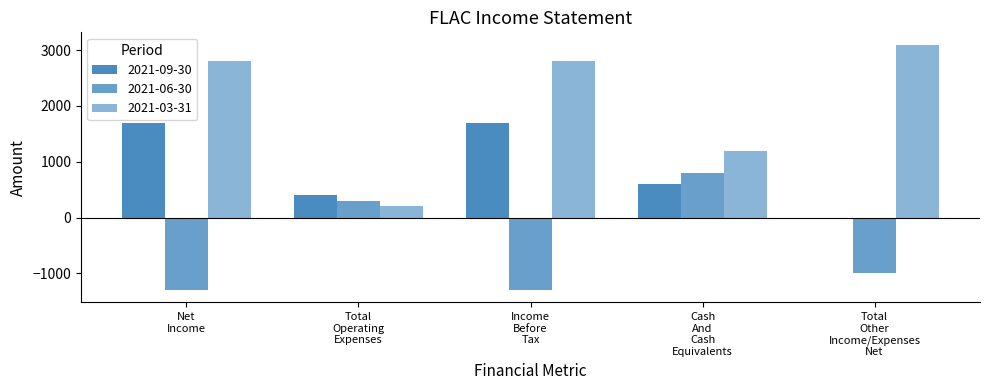

Which label corresponds to the smallest value in the chart?

2021-06-30